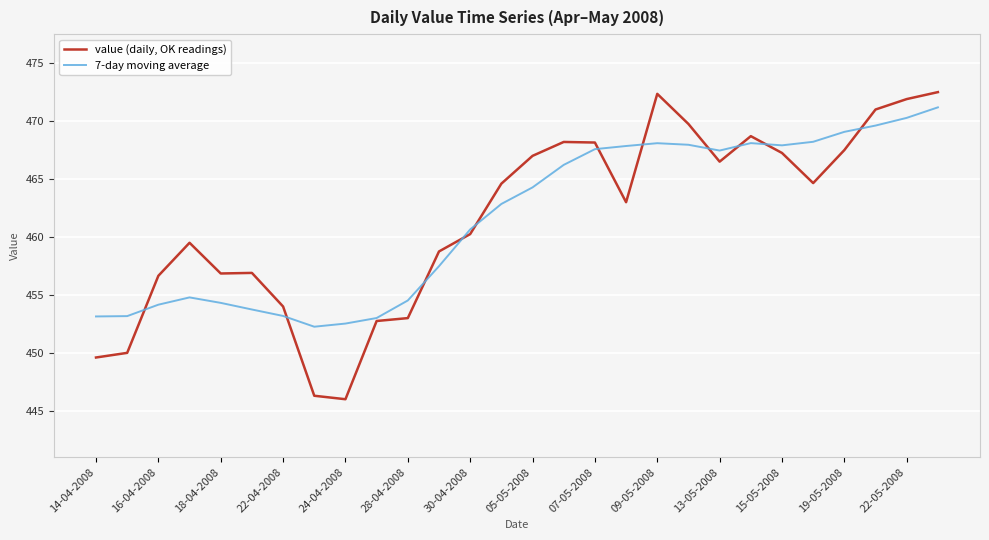

Rank the series by their maximum value, from highest to lowest.

value (daily, OK readings), 7-day moving average